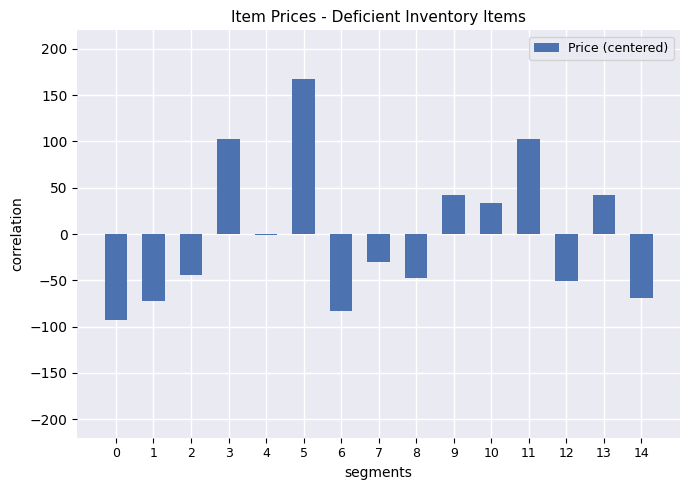

What value does the data have at 9?

42.2